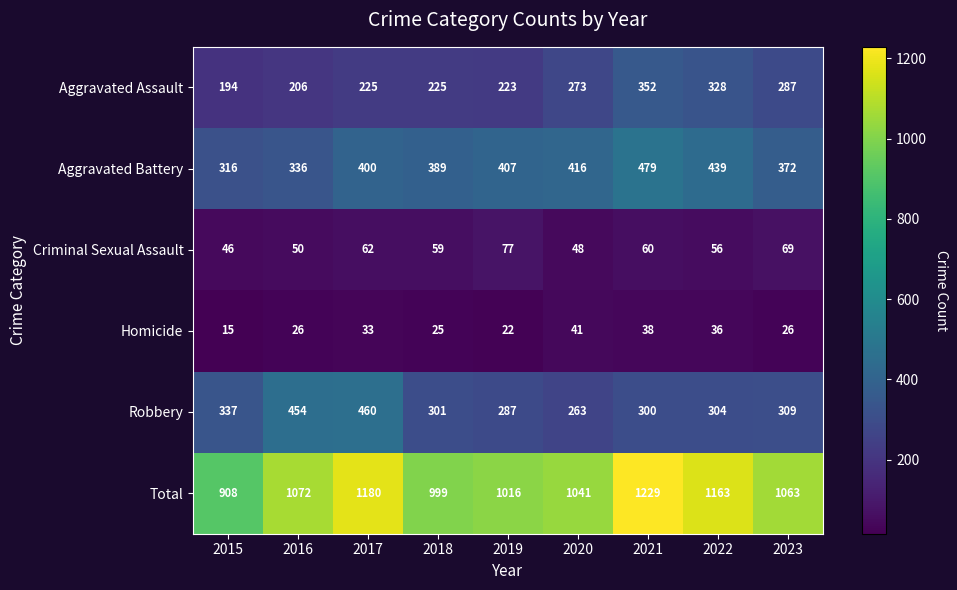

What is the difference between the maximum and second lowest values in the Total series?

230